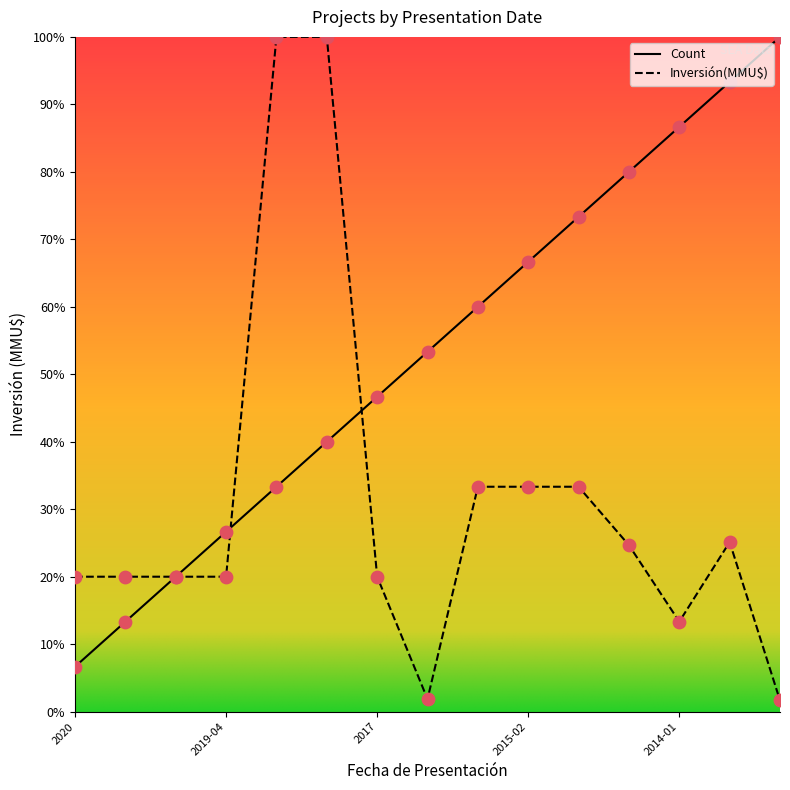

Which series has the largest total across all categories?

Count